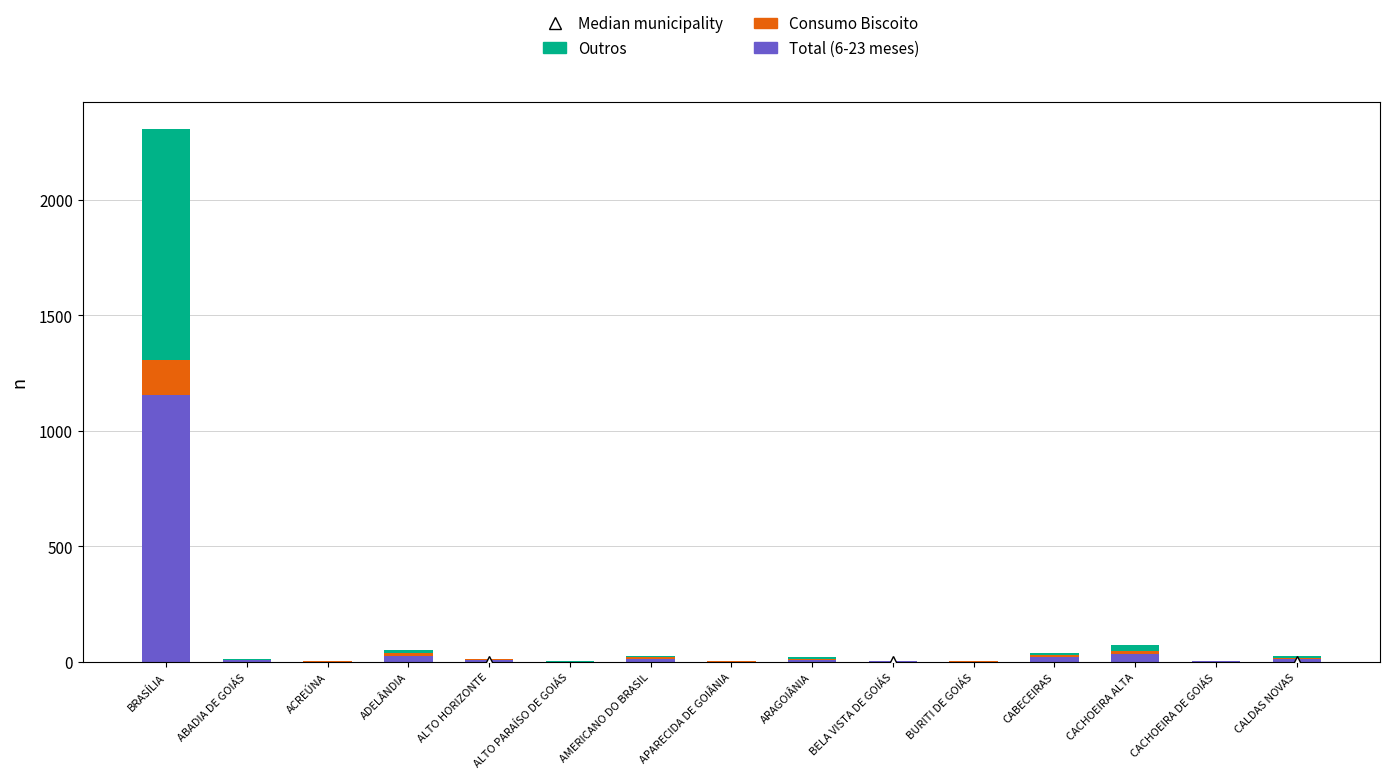

Which category has the highest value in the Total (6-23 meses) series?

BRASÍLIA